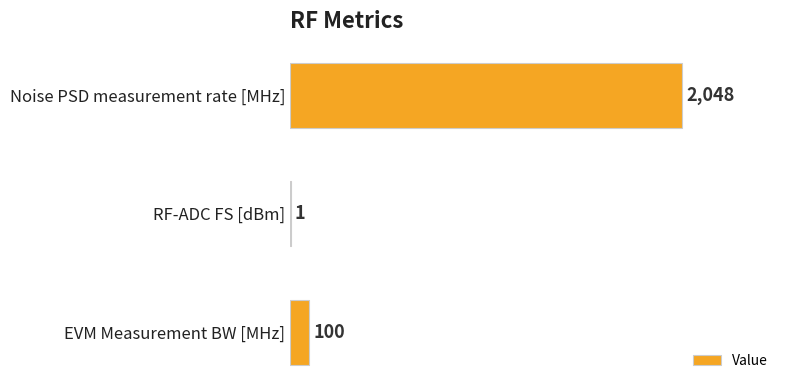

What is the greatest value displayed?

2048